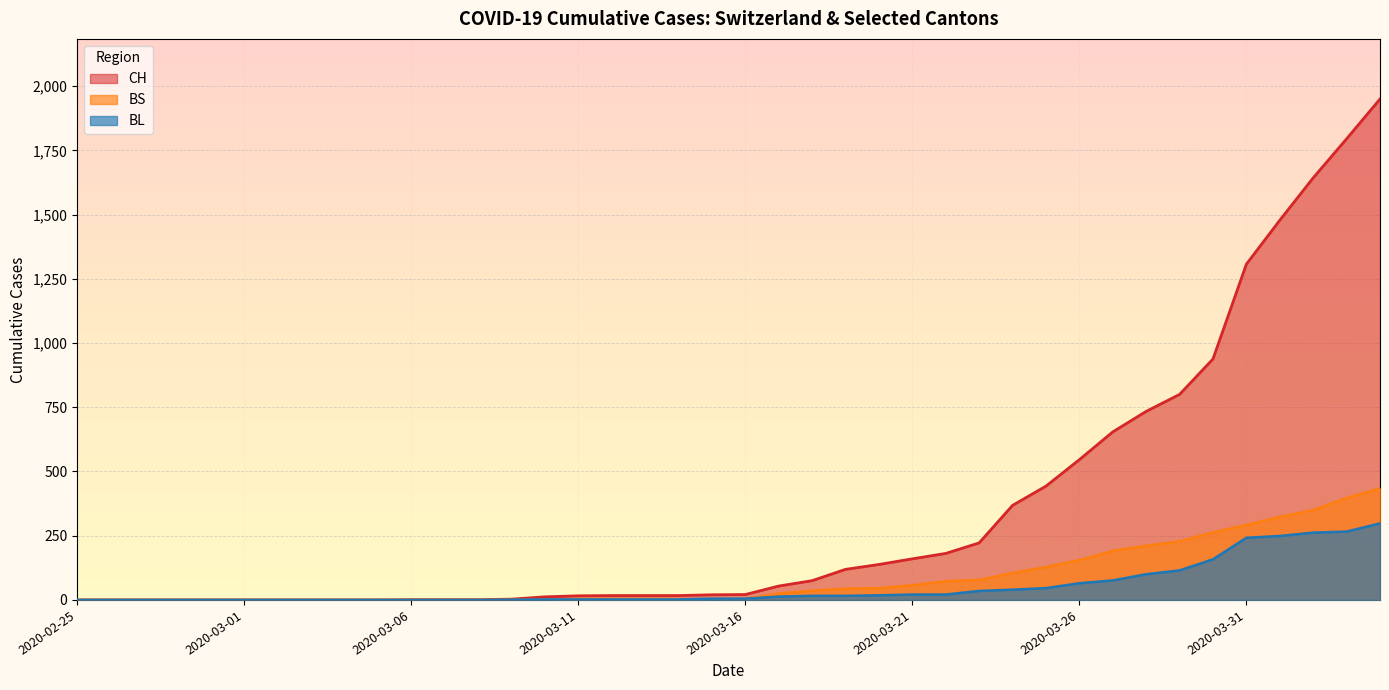

True or false: BL has a value of 102 at 2020-03-05.

False